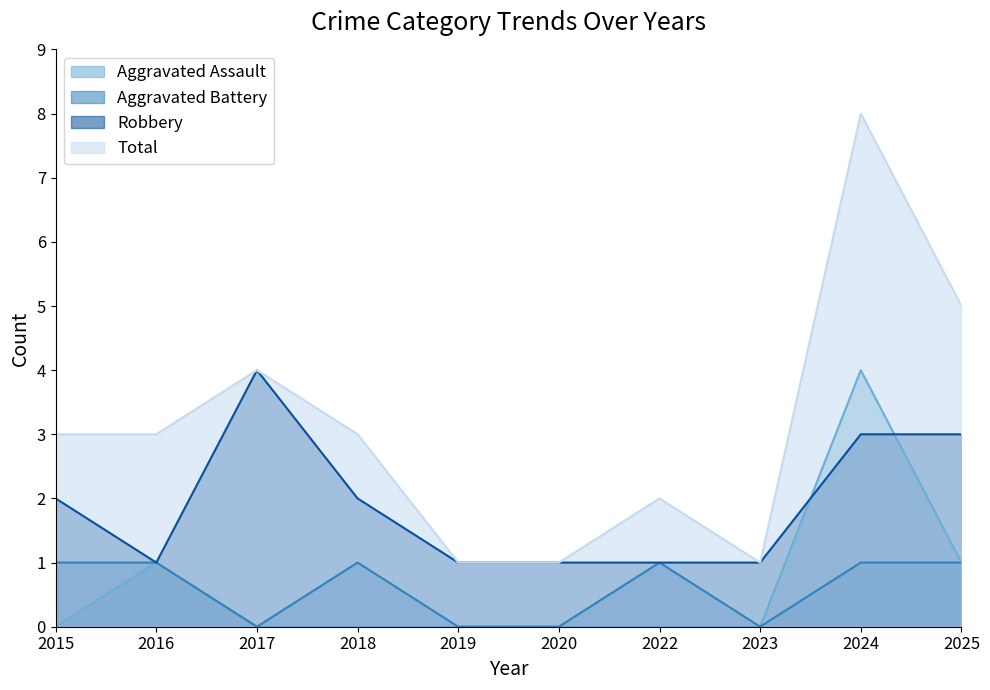

Is the value of Total at 2024 greater than the value of Aggravated Assault at 2020?

Yes